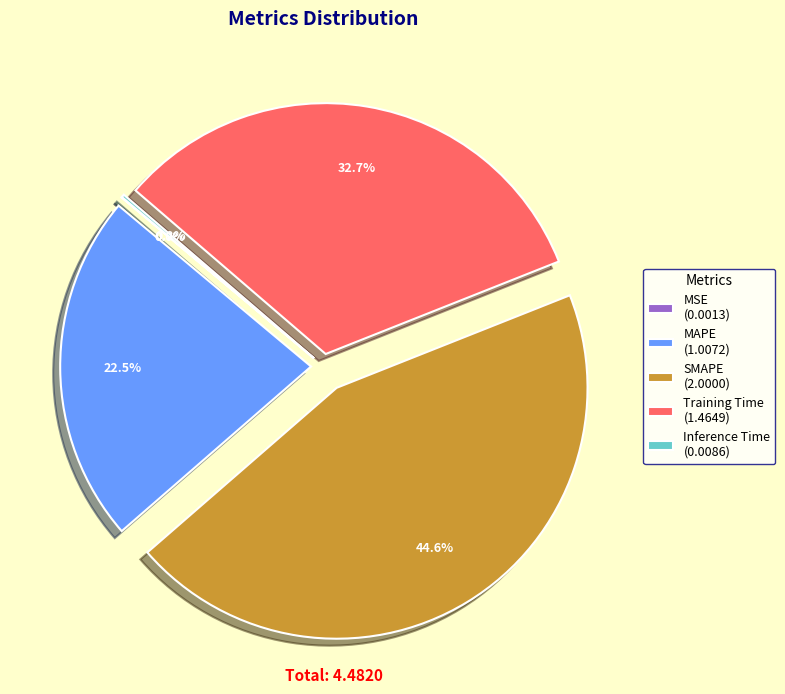

To the nearest percent, what is the difference between the largest and smallest slice percentages?

45%